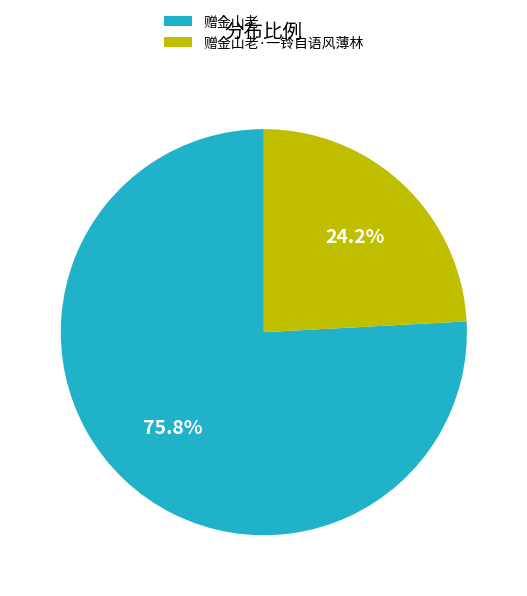

To the nearest percent, what is the difference between the largest and smallest slice percentages?

52%